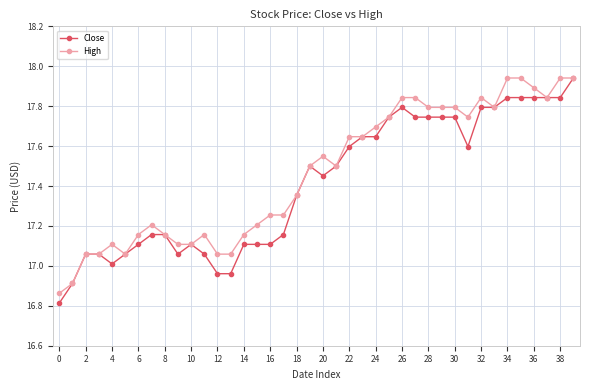

Is this an area chart (filled region under the line)?

No